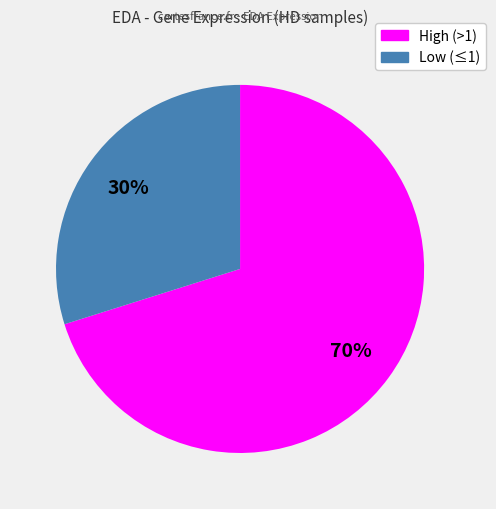

To the nearest percent, what is the difference between the largest and smallest slice percentages?

40%